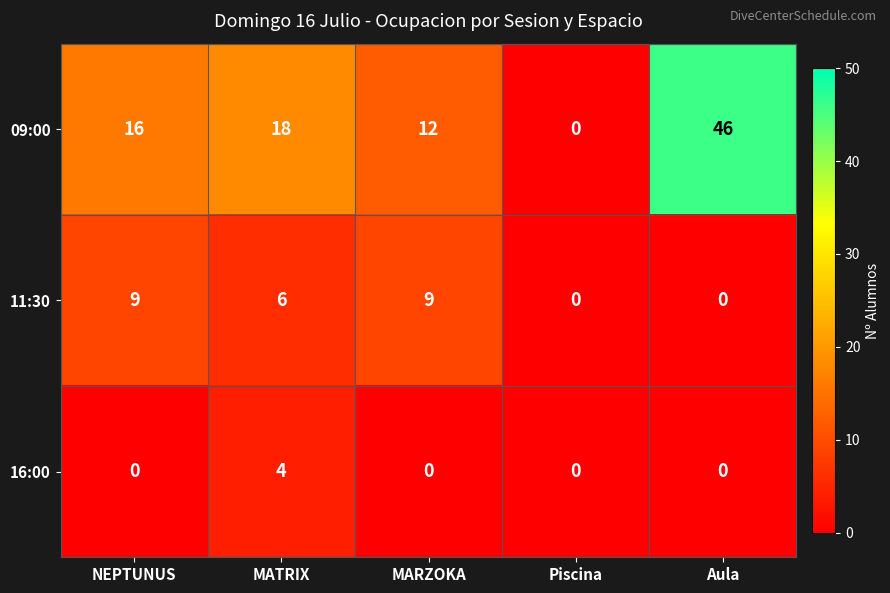

True or false: 09:00 has a value of 18 at MATRIX.

True